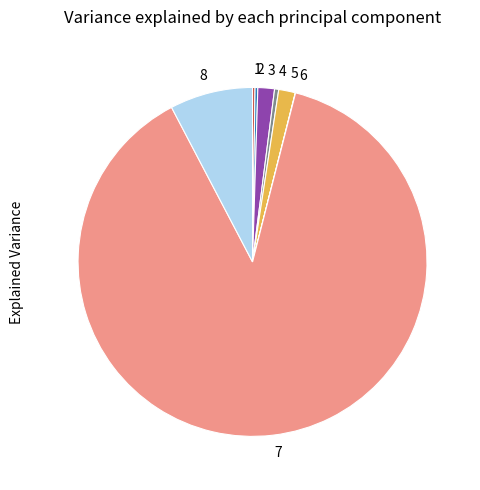

Is the sum of 4 and 7 greater than half?

Yes